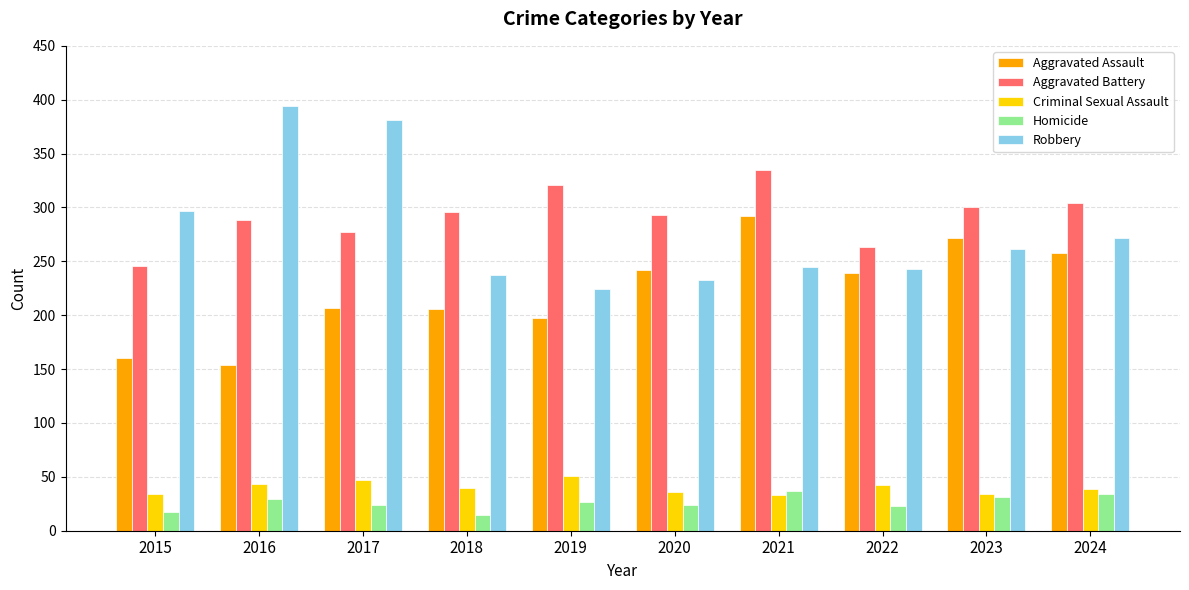

What is the maximum value for Aggravated Assault?

292